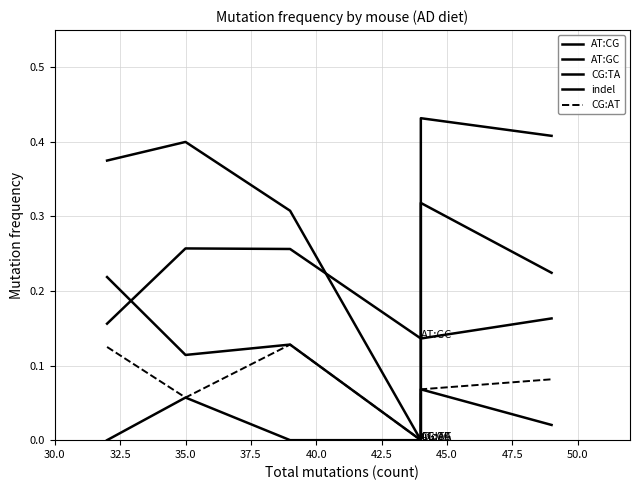

What is the value of the indel point at the 6th from the left?

0.1